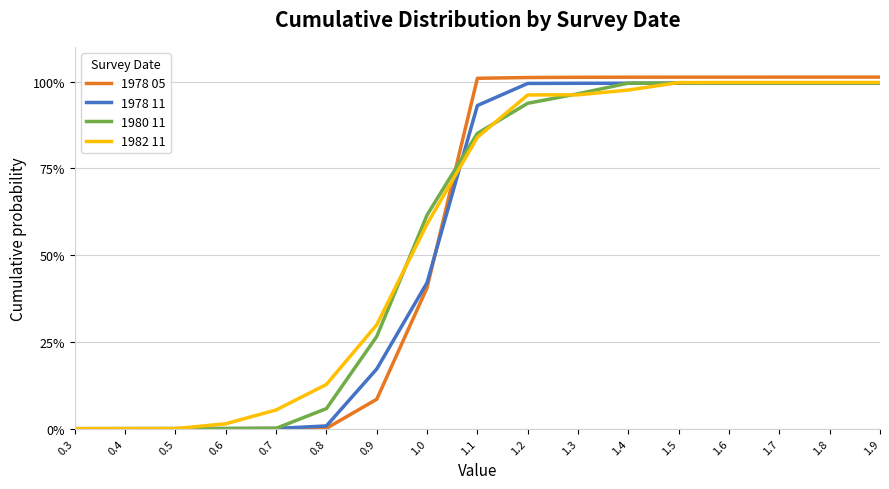

Reading left to right, list all the values displayed in this chart.

1978 05: 0.0	0.0	0.0	0.0	0.0	0.0	0.1	0.4	1.0	1.0	1.0	1.0	1.0	1.0	1.0	1.0	1.0
1978 11: 0.0	0.0	0.0	0.0	0.0	0.0	0.2	0.4	0.9	1.0	1.0	1.0	1.0	1.0	1.0	1.0	1.0
1980 11: 0.0	0.0	0.0	0.0	0.0	0.1	0.3	0.6	0.9	0.9	1.0	1.0	1.0	1.0	1.0	1.0	1.0
1982 11: 0.0	0.0	0.0	0.0	0.1	0.1	0.3	0.6	0.8	1.0	1.0	1.0	1.0	1.0	1.0	1.0	1.0